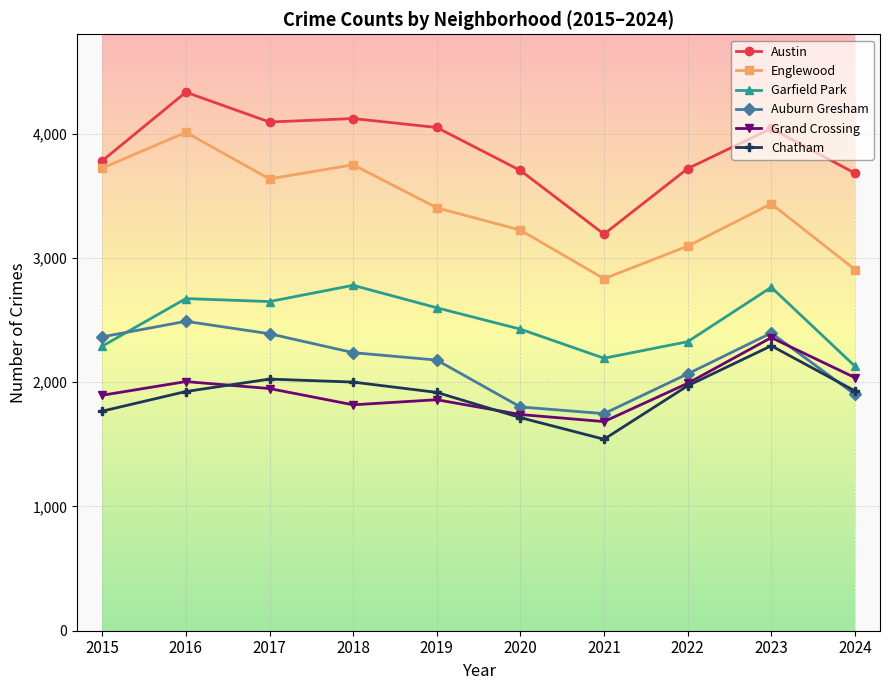

True or false: Auburn Gresham and Austin intersect in this chart.

False